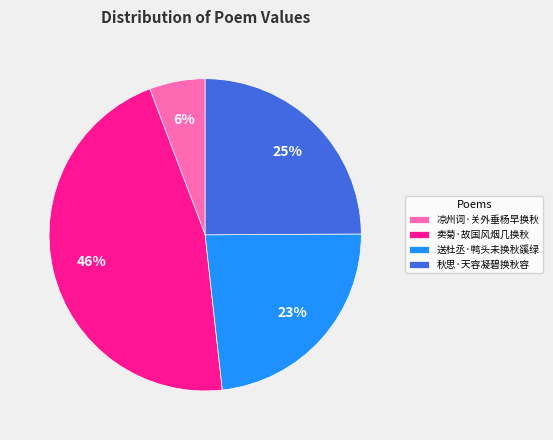

Is the sum of 秋思·天容凝碧换秋容 and 送杜丞·鸭头未换秋豀绿 greater than half?

No